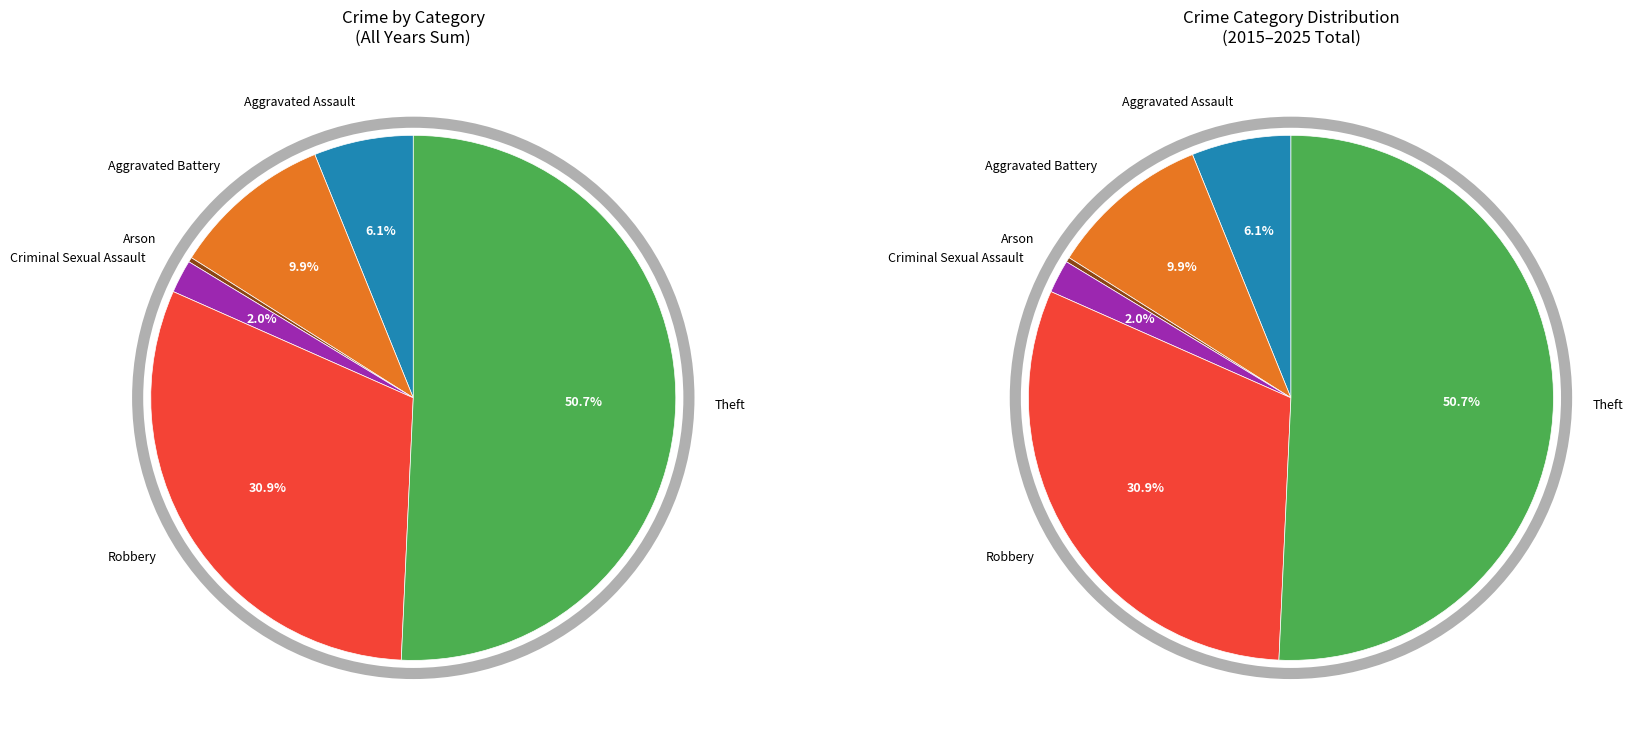

What percentage is the Aggravated Assault slice, to the nearest percent?

6%